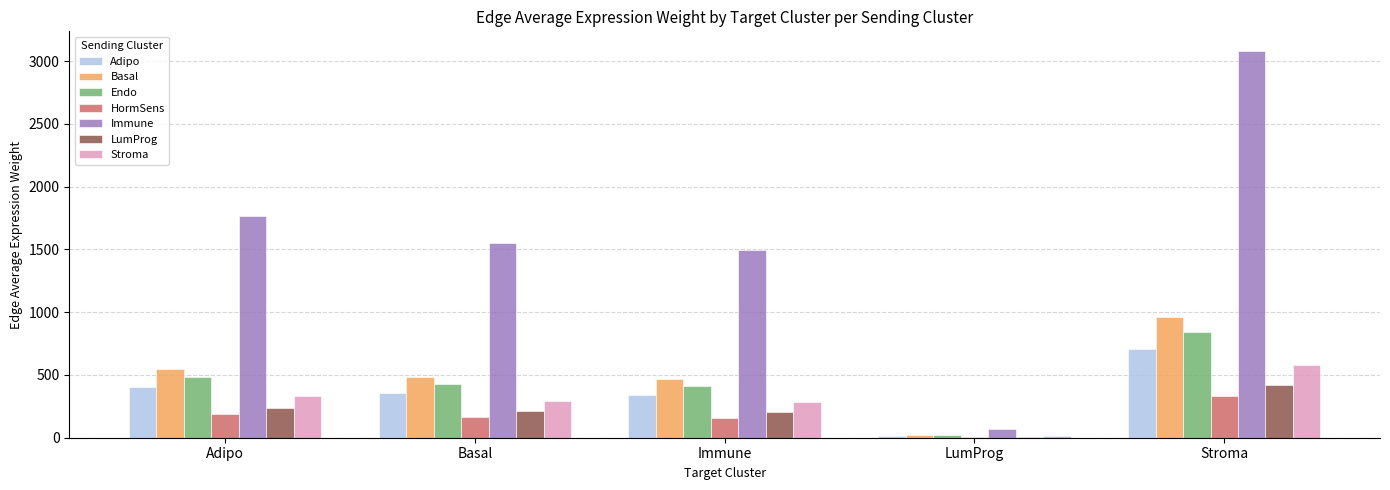

Which label corresponds to the largest value in the chart?

Stroma